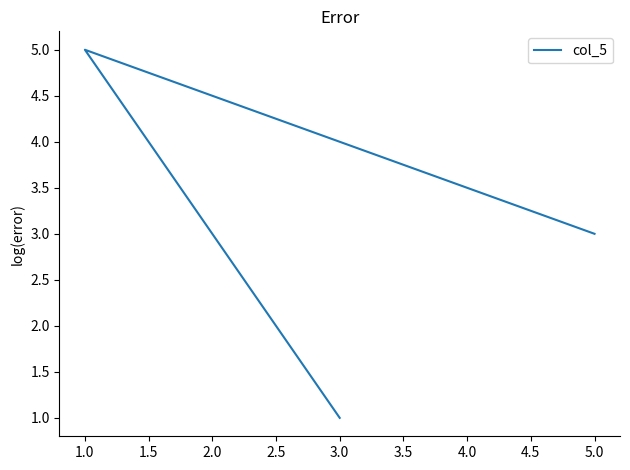

What is the value of the 1st point from the left?

1